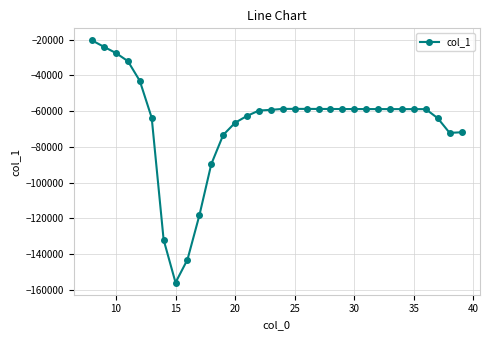

What is the maximum value shown in the chart?

-20483.5